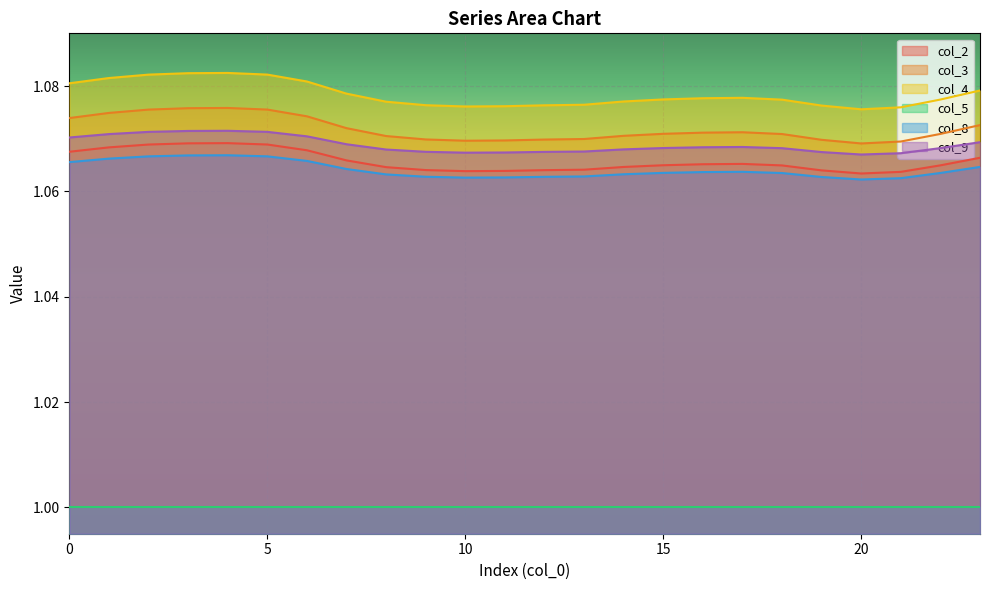

What is the minimum value shown in the chart?

1.0